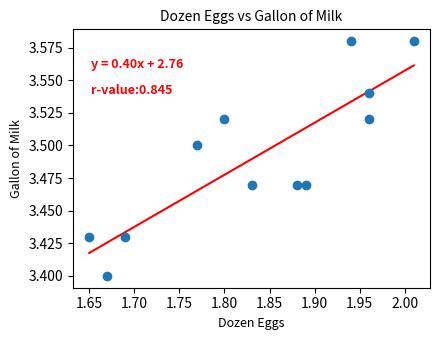

What is the average X value?

1.8